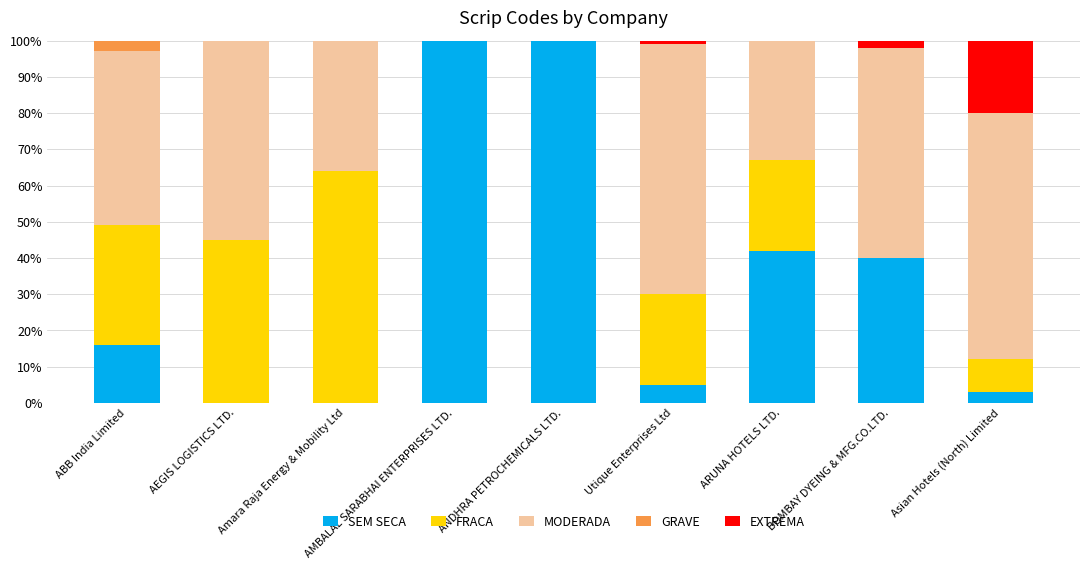

True or false: SEM SECA has a value of 43 at AMBALAL SARABHAI ENTERPRISES LTD..

False